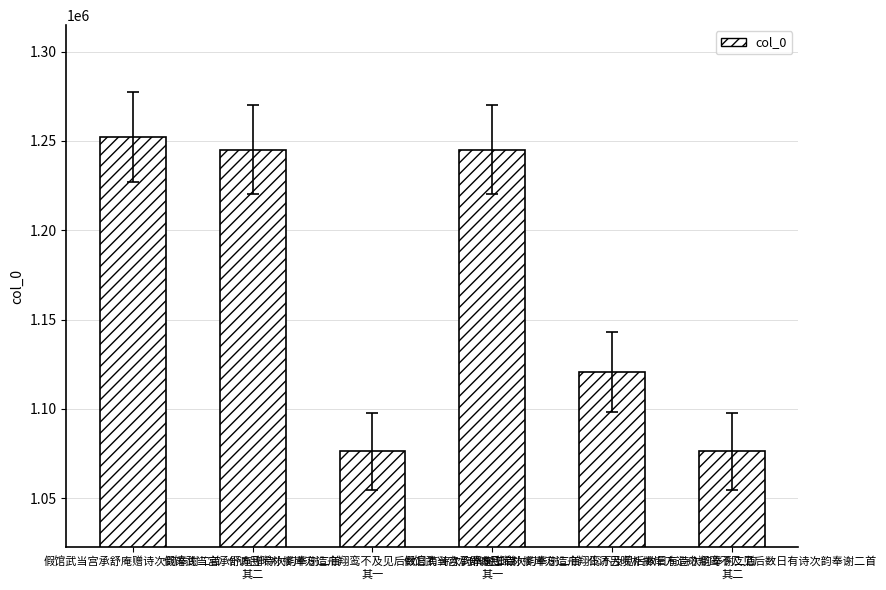

What is the minimum value shown in the chart?

1076225